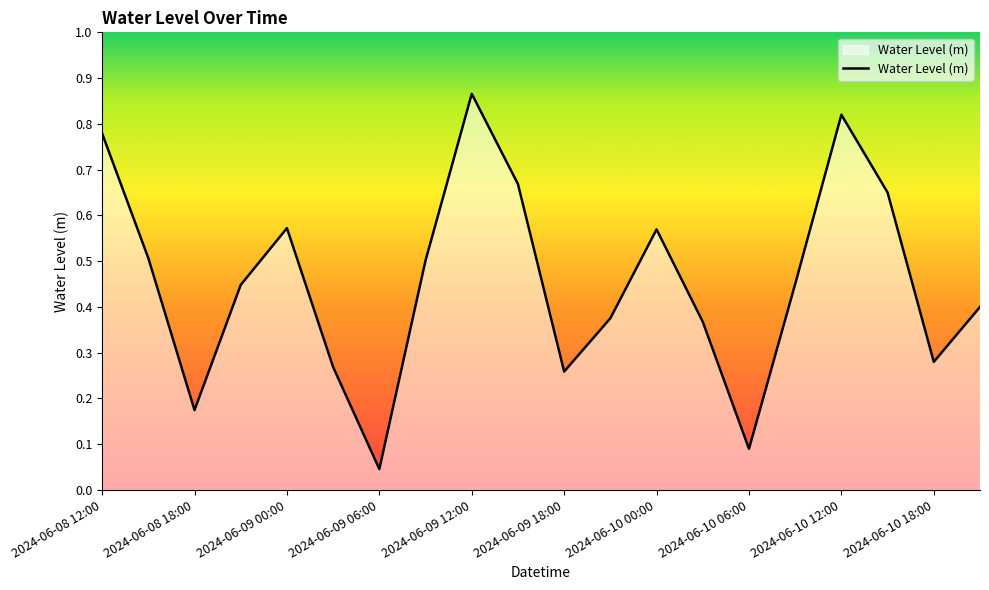

Does the chart display data point markers on the line(s)?

No